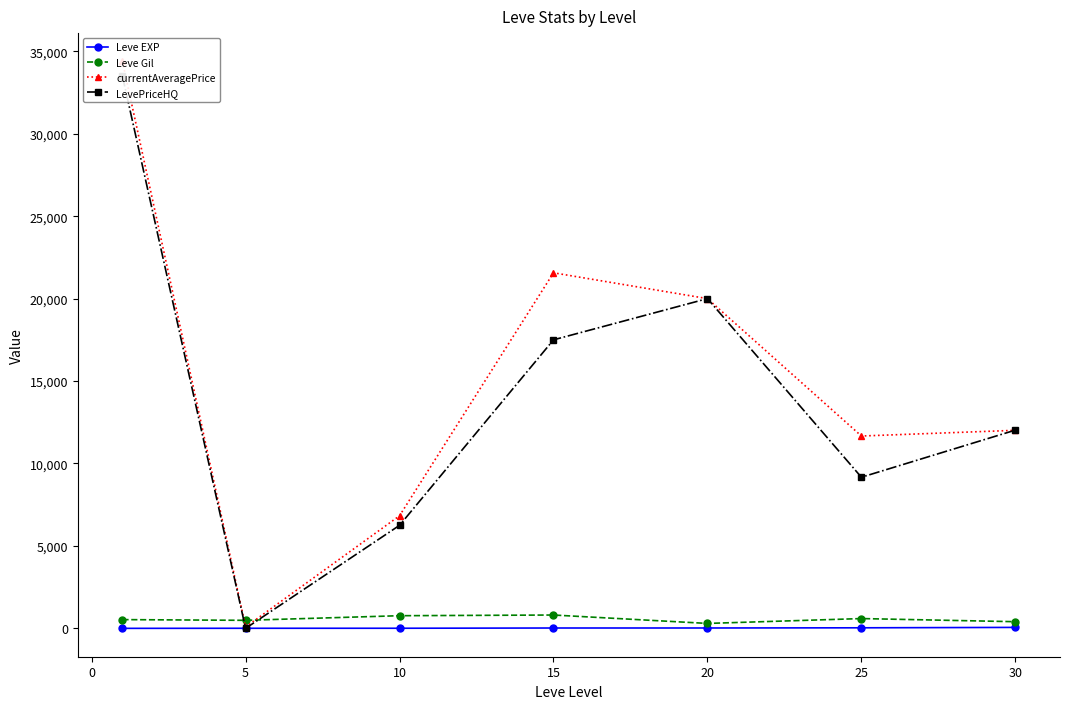

Which series has the largest total across all categories?

currentAveragePrice